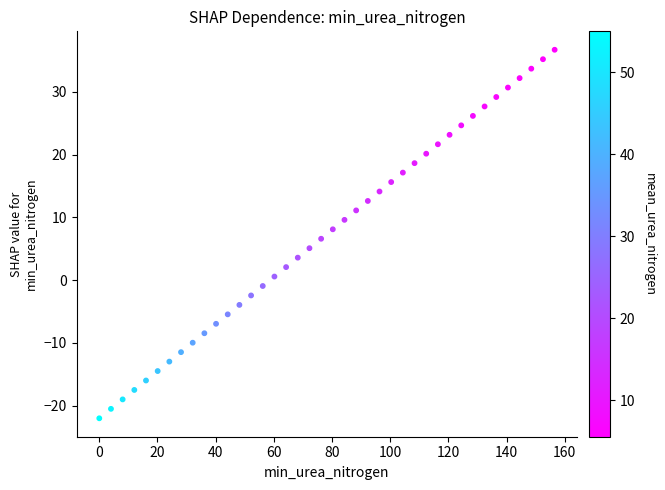

What is the range of Y values (max minus min)?

58.7